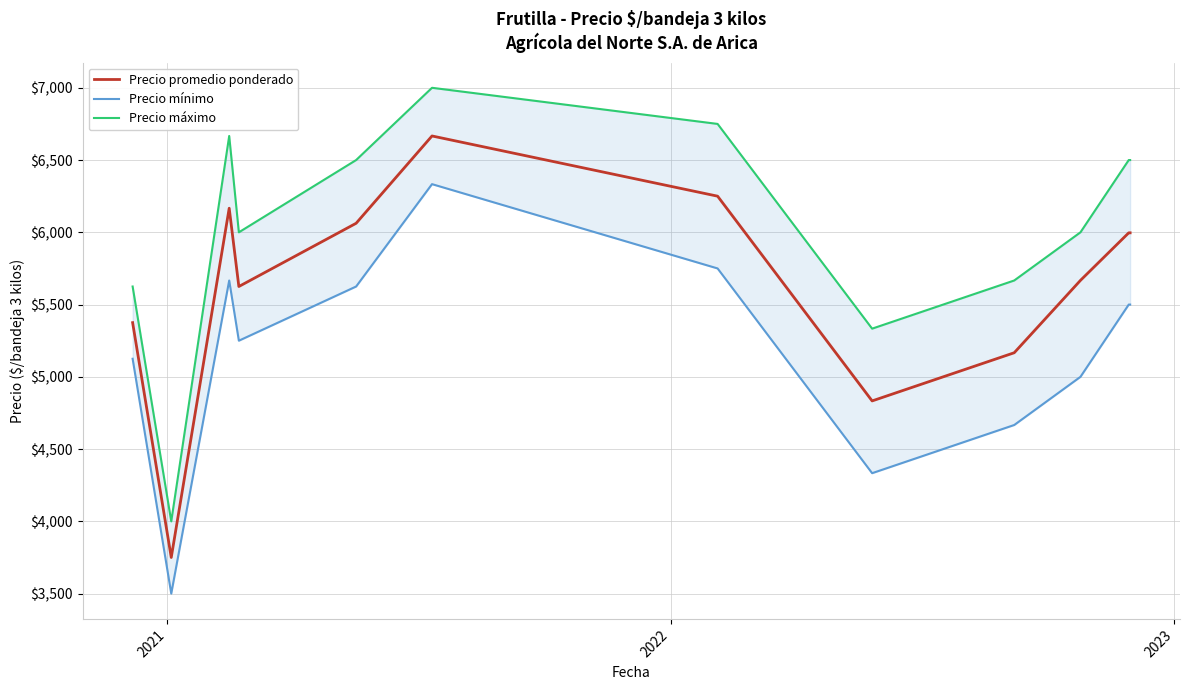

What are all the series names shown in the legend?

Precio promedio ponderado, Precio mínimo, Precio máximo